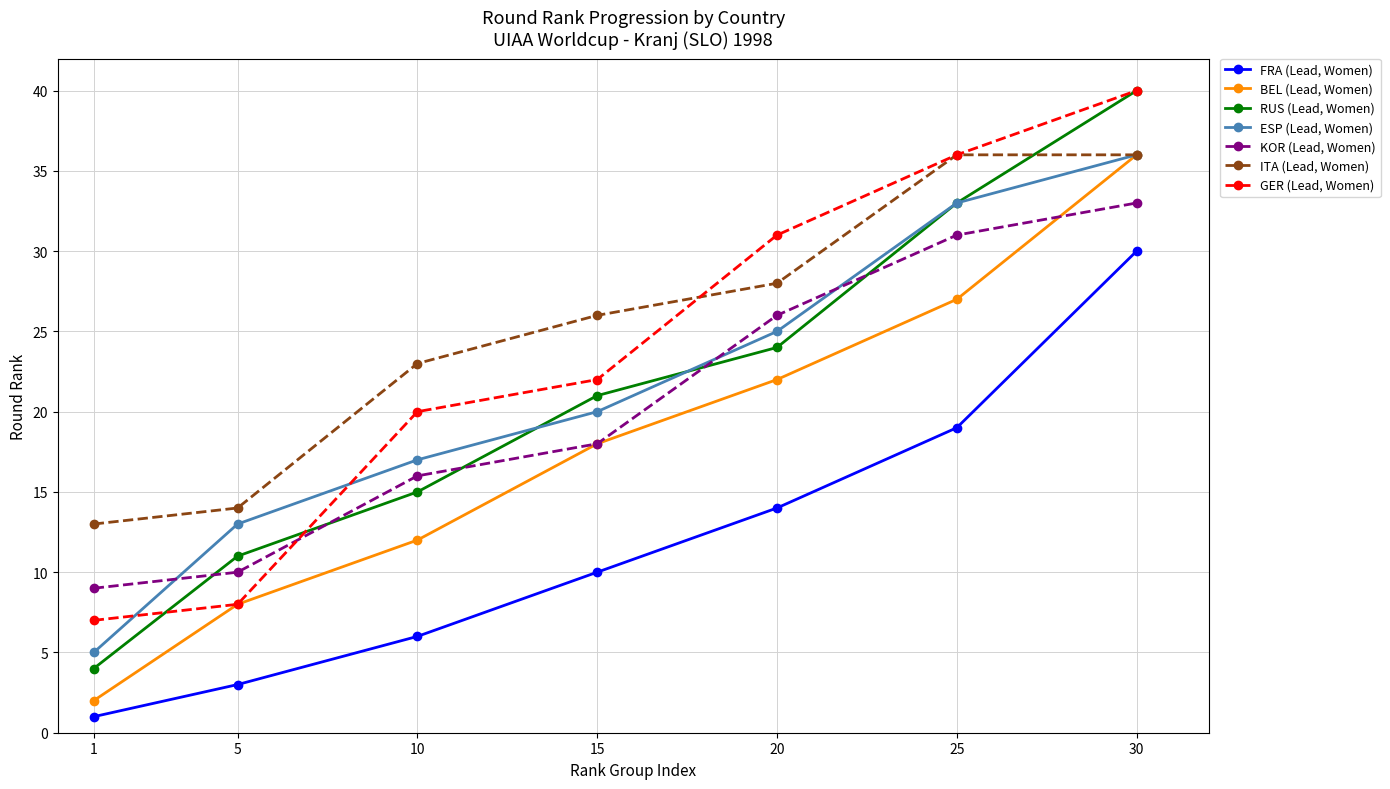

Which label corresponds to the smallest value in the chart?

1